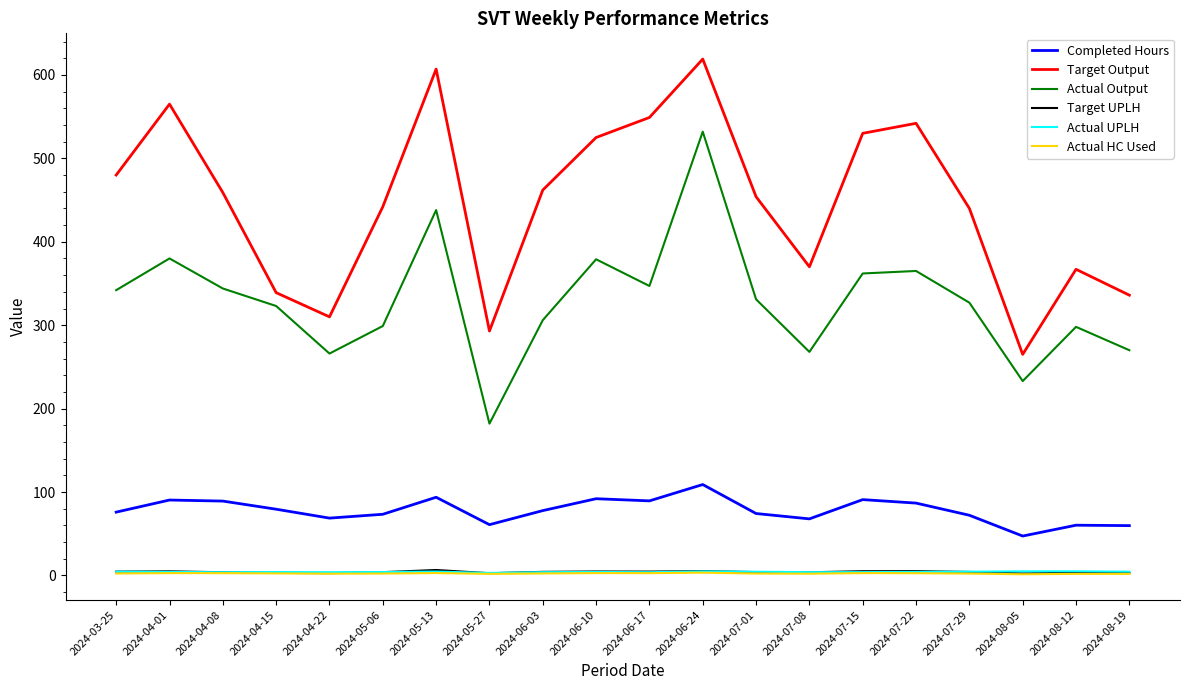

The Actual Output series shows 605.6 at 2024-05-13. True or false?

False